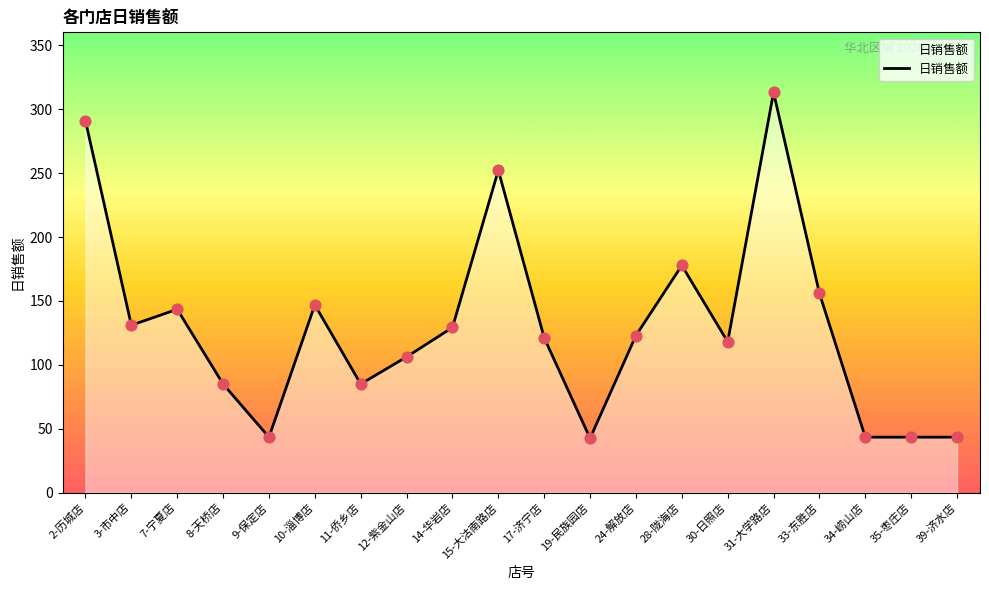

What is the change in value from 3-市中店 to 7-宁夏店?

+12.5